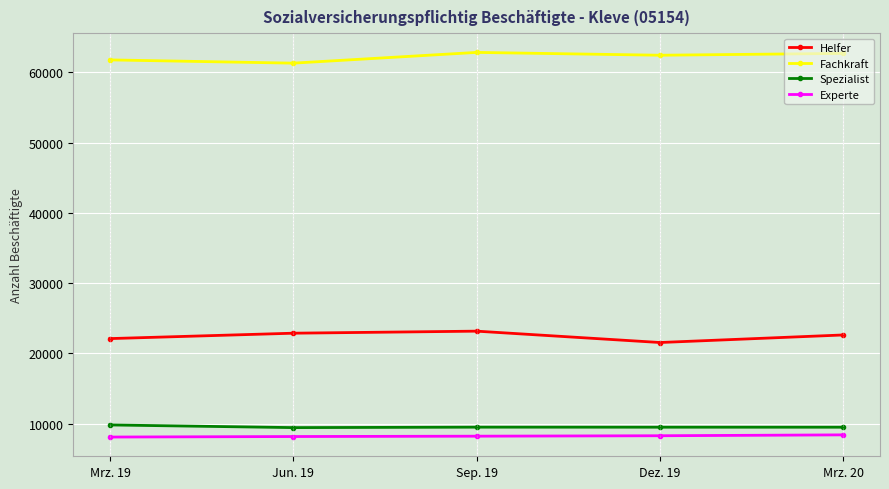

What is the difference between the highest and lowest values at Dez. 19?

54123